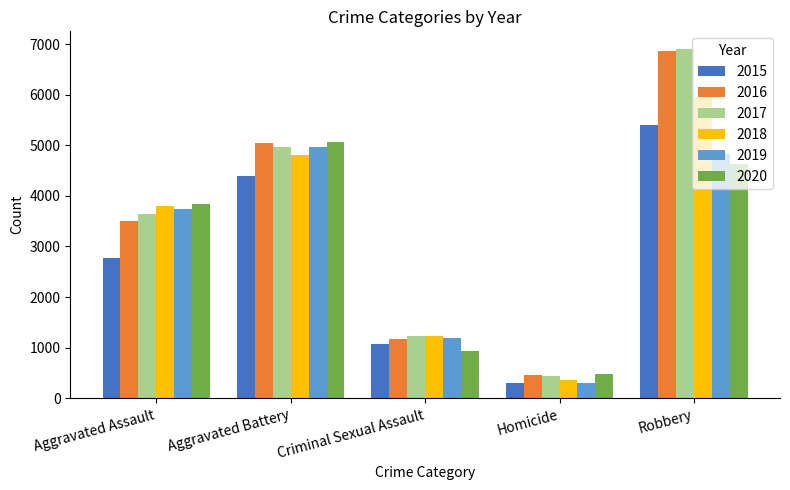

What is the minimum value for 2019?

309